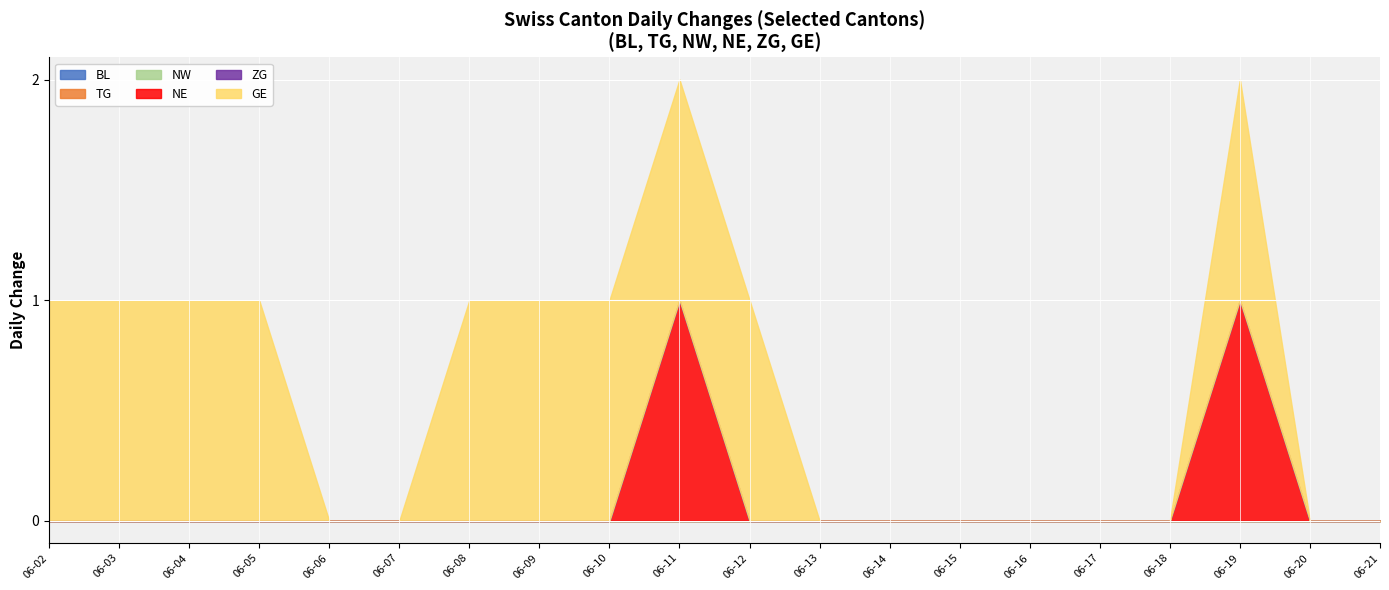

Rank the series at 2020-06-04 from highest to lowest value.

GE, BL, TG, NW, NE, ZG